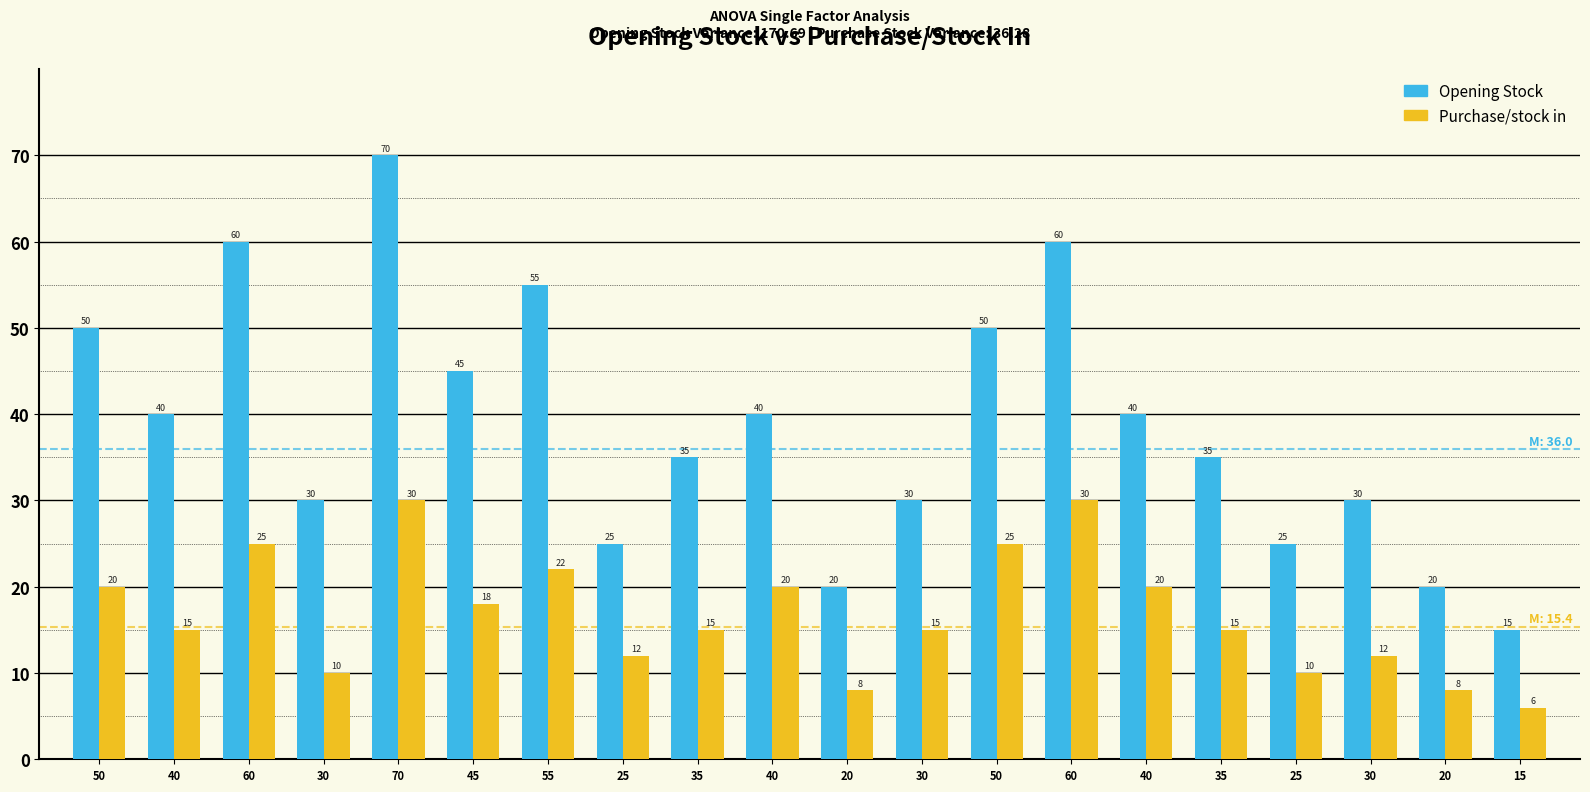

What is the maximum value shown in the chart?

70